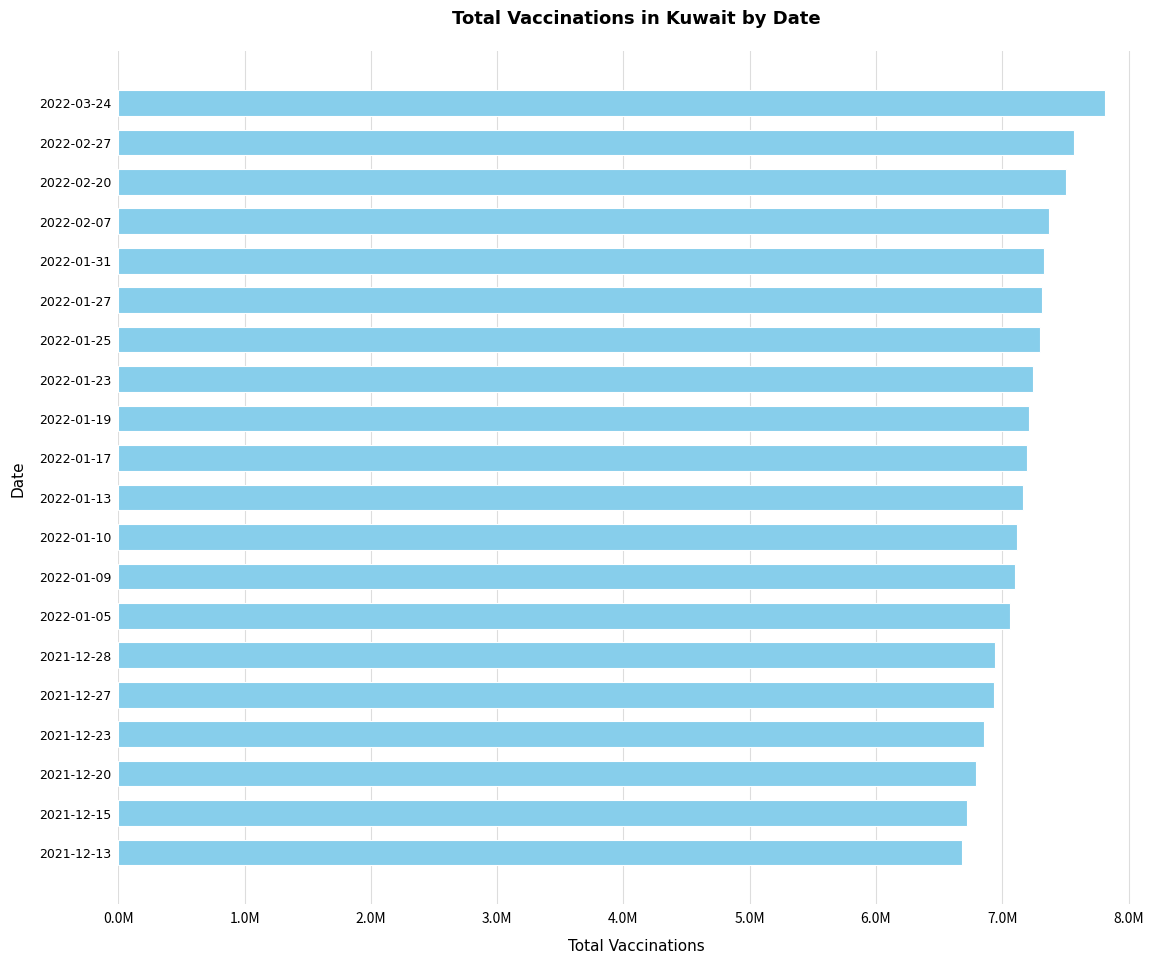

Are the bars horizontal?

Yes